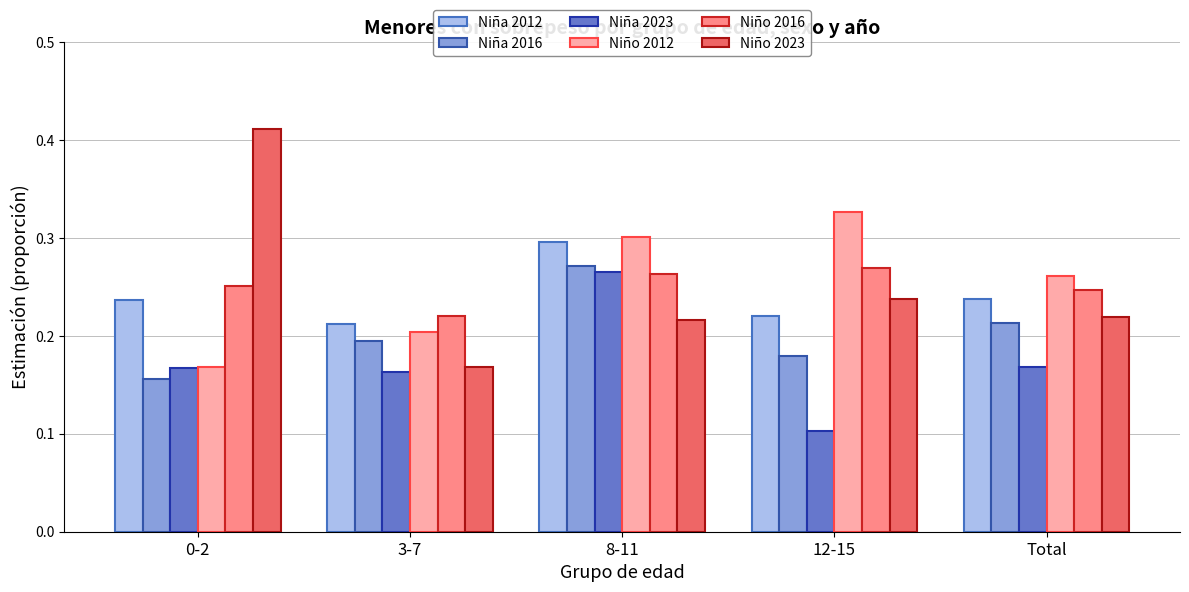

At which label does Niño 2023 reach its peak?

0-2